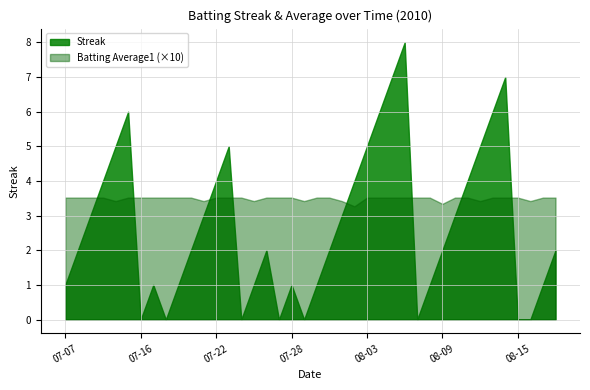

List the series in order of their overall mean, highest first.

Batting Average1 (×10), Streak